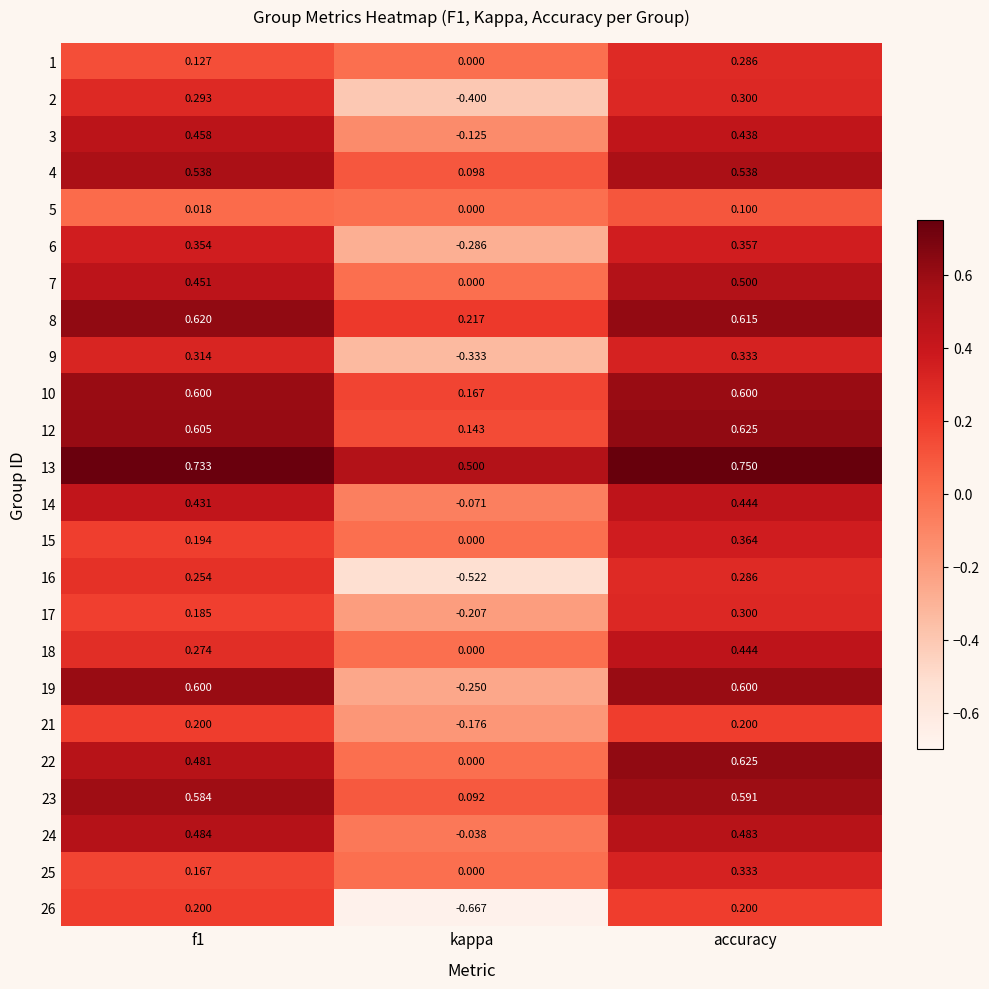

At which category does the chart reach its peak across all series?

accuracy